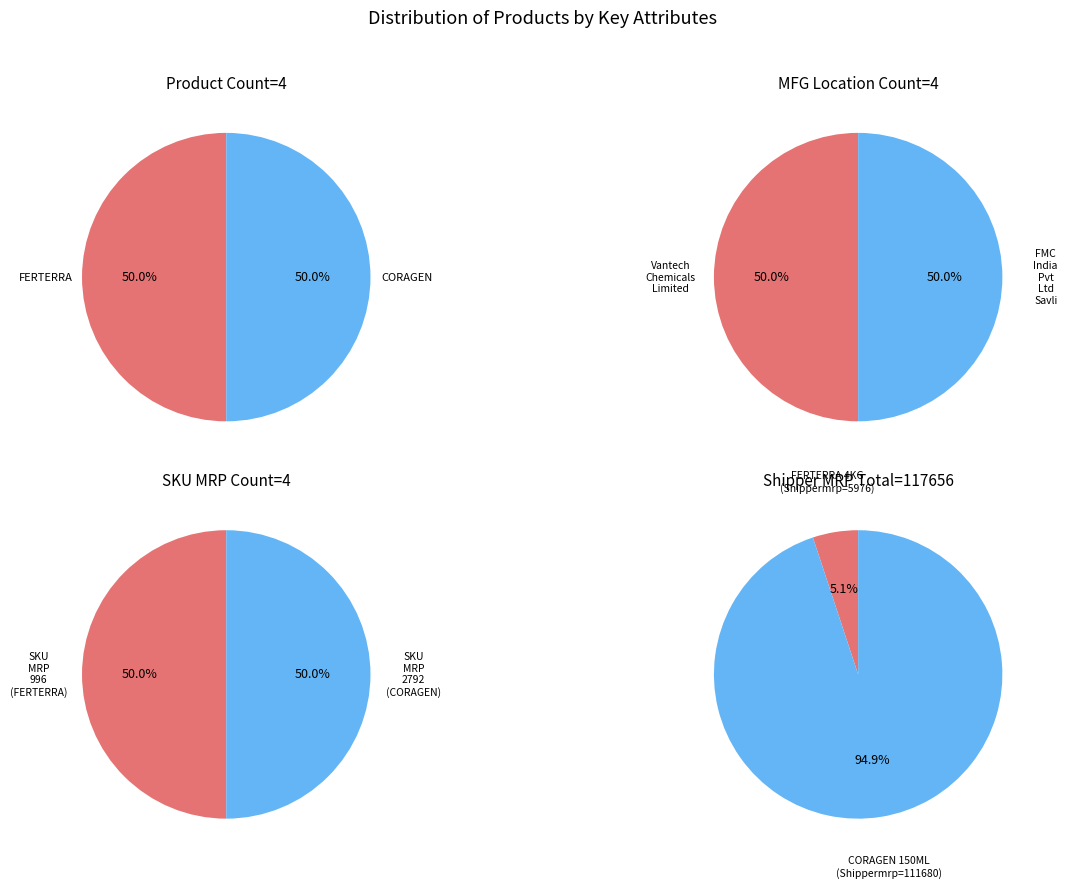

What is the difference between the highest and lowest values at FERTERRA 4KG (Vantech)?

1796